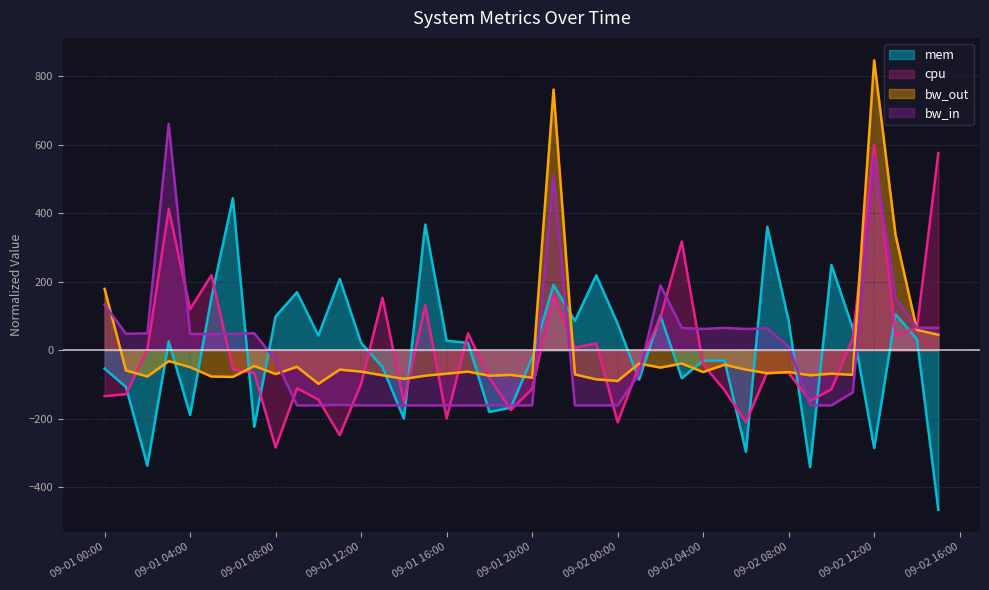

What is the total value across all series at 2013-09-02 01:00:00?

-241.2